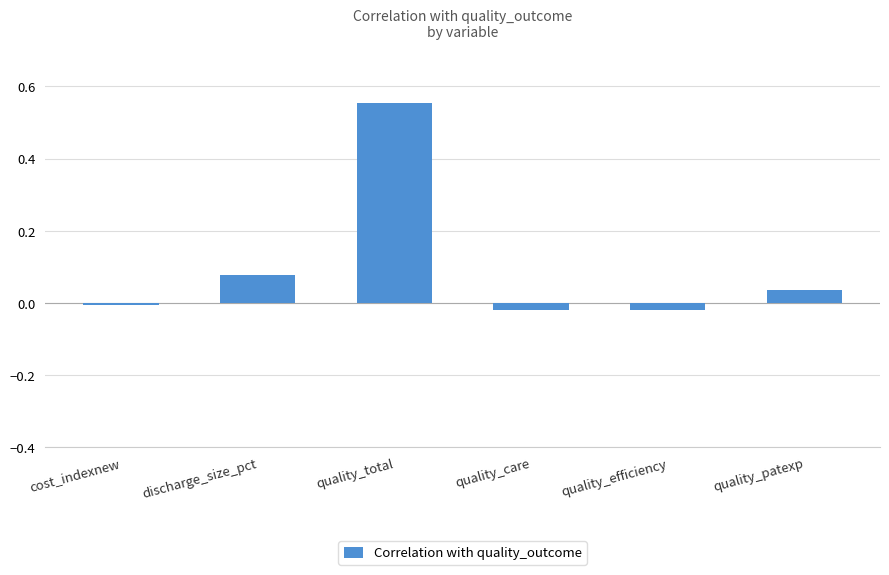

Count the number of values greater than 0.

3